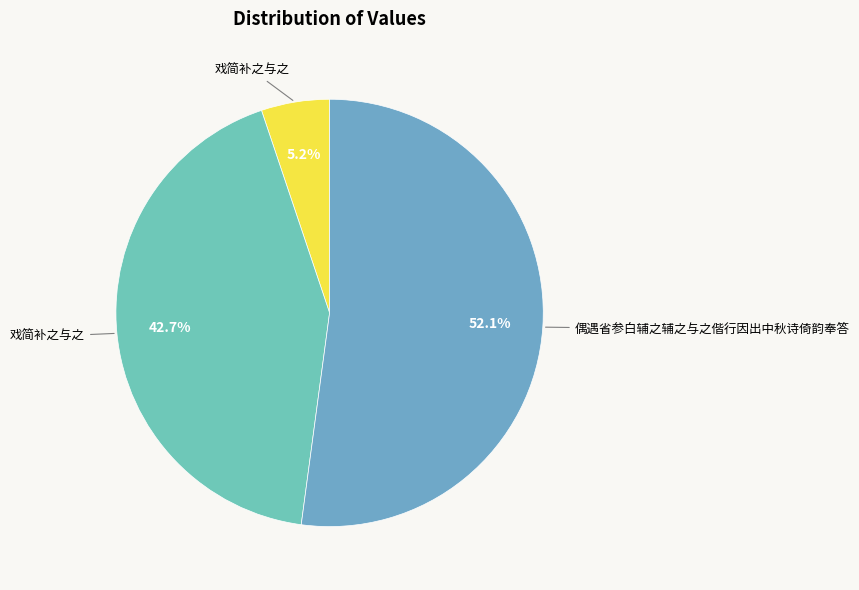

How many segments does this pie chart have?

3